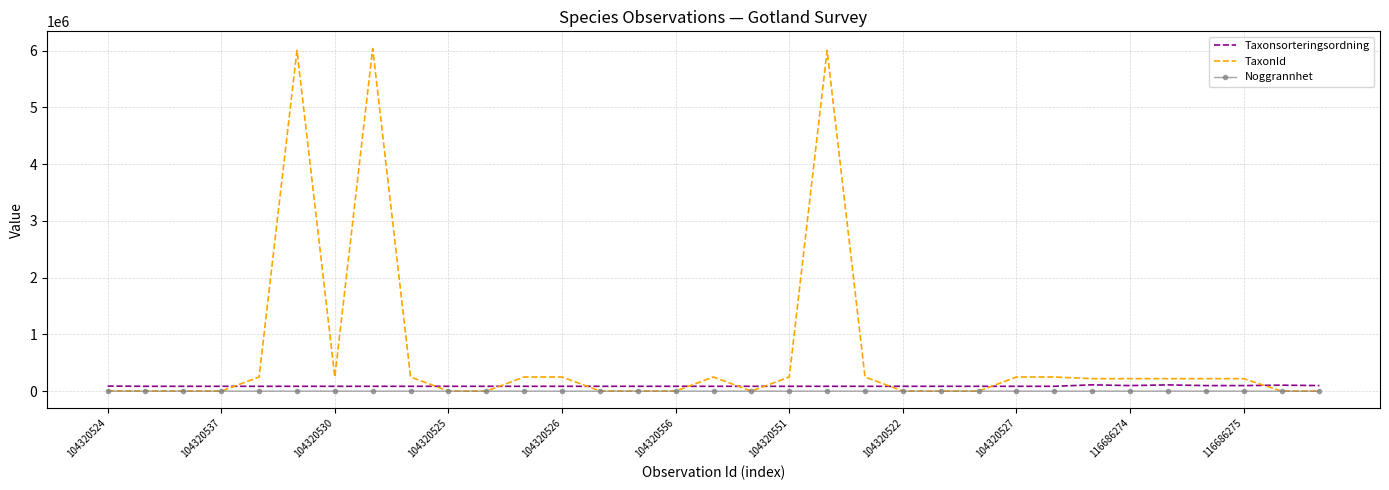

Which series has the widest spread of values?

TaxonId